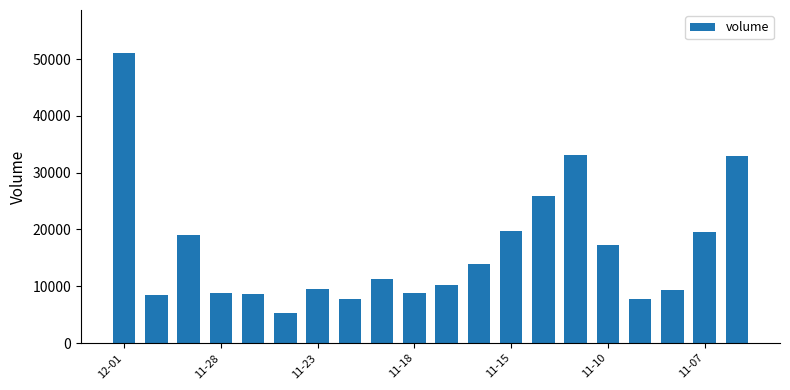

What is the average value?

16412